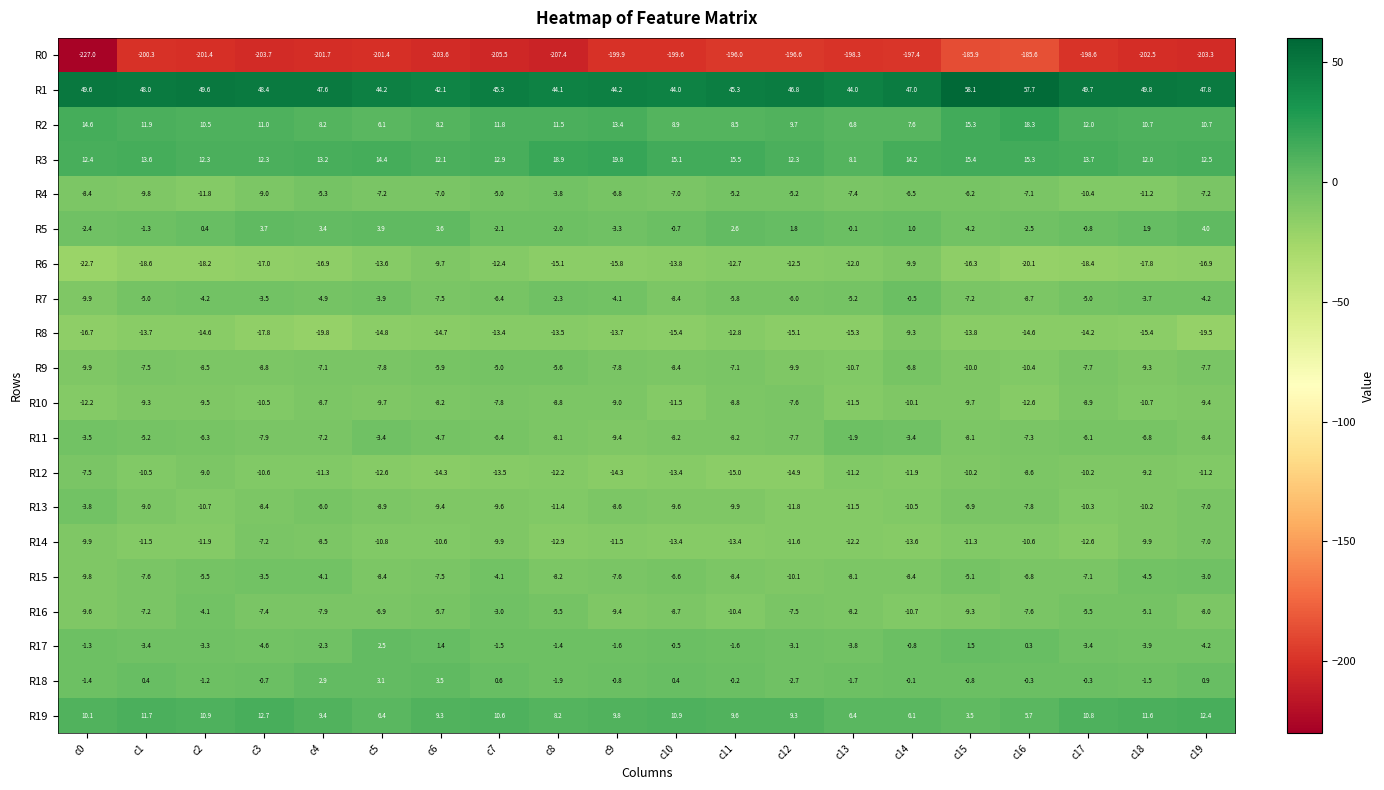

At c5, list the series in order from largest to smallest.

R1, R3, R19, R2, R5, R18, R17, R11, R7, R16, R4, R9, R15, R13, R10, R14, R12, R6, R8, R0